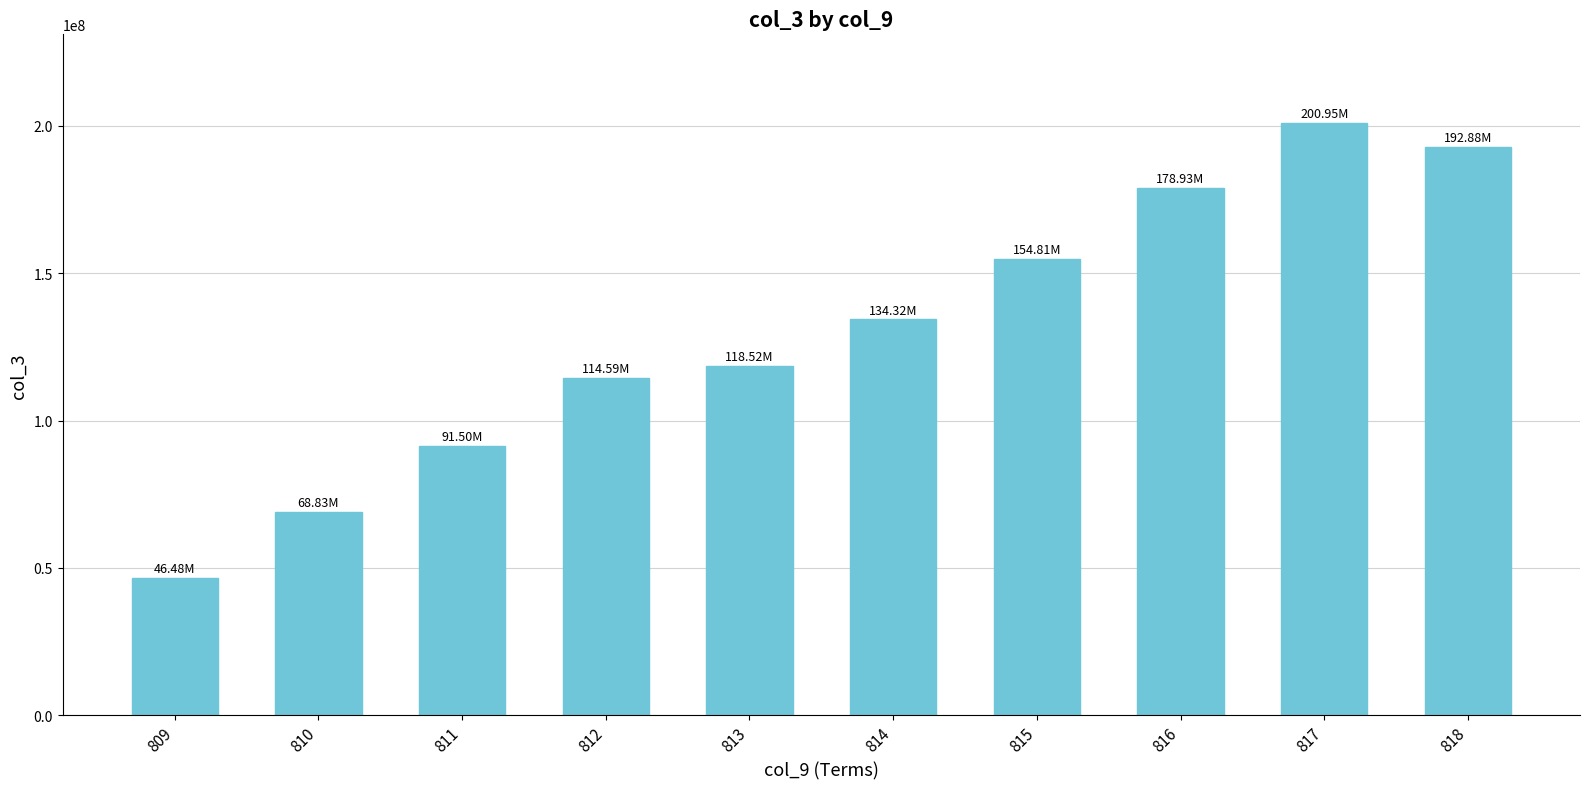

What is the greatest value displayed?

200945704.8